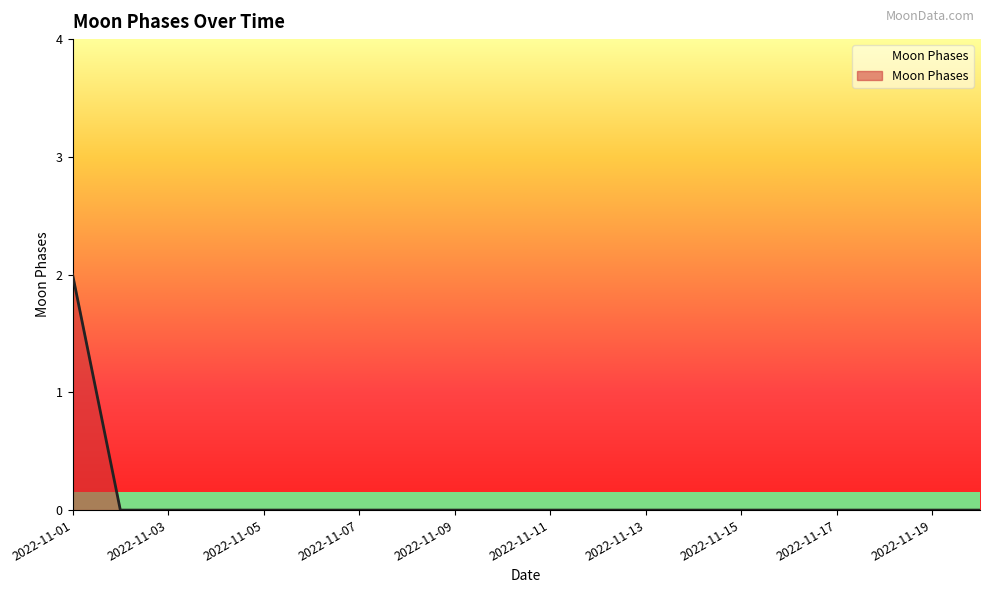

Is this an area chart (filled region under the line)?

Yes